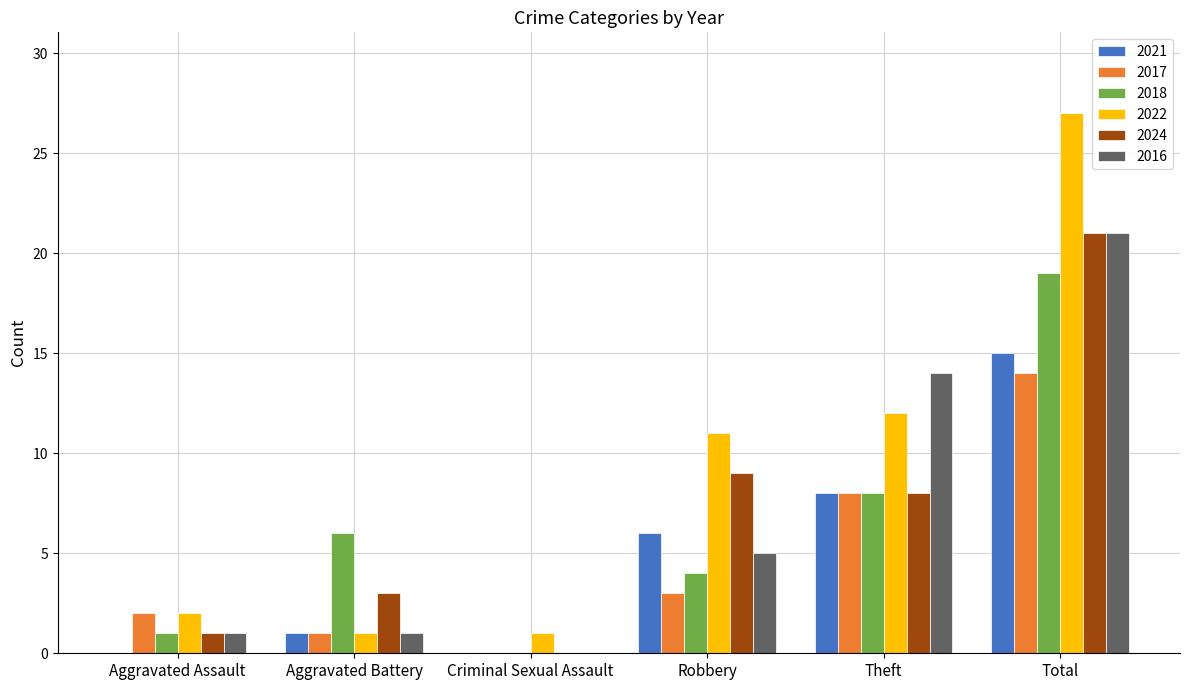

Which series has the widest spread of values?

2022